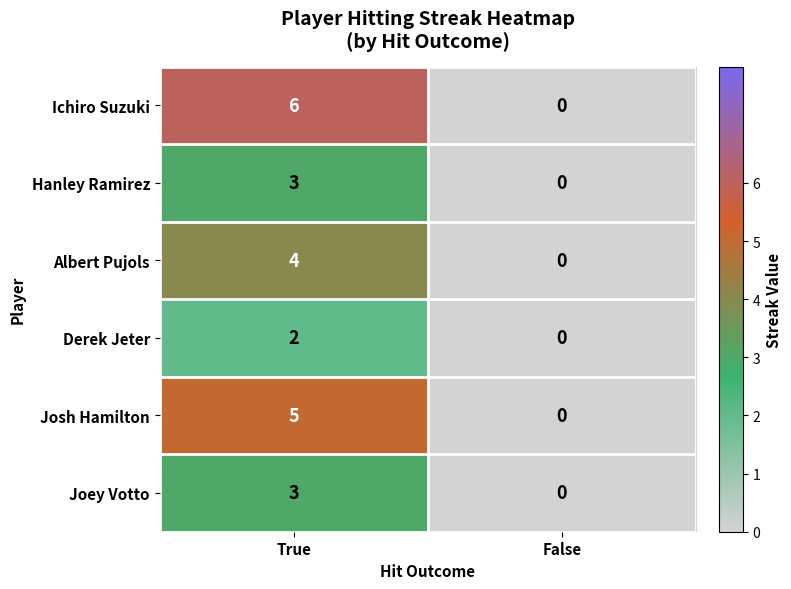

What is the sum of all Albert Pujols values?

4